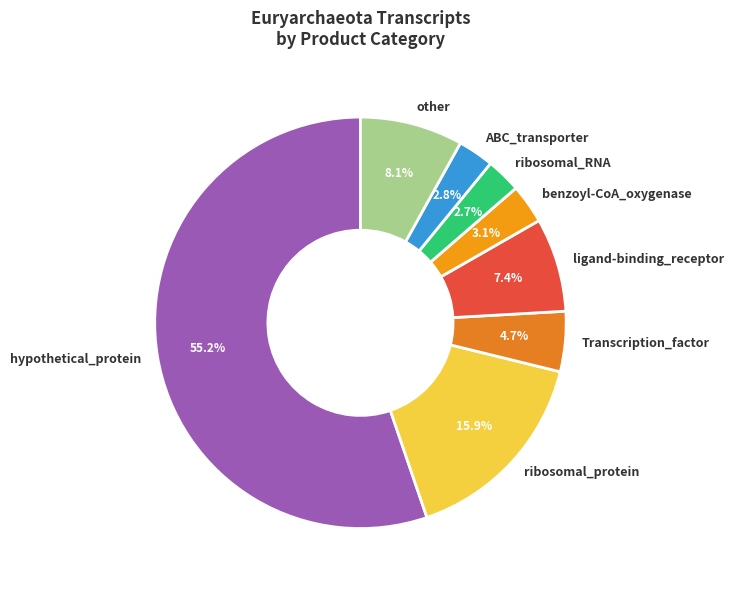

Which category has the biggest portion of the pie?

hypothetical_protein